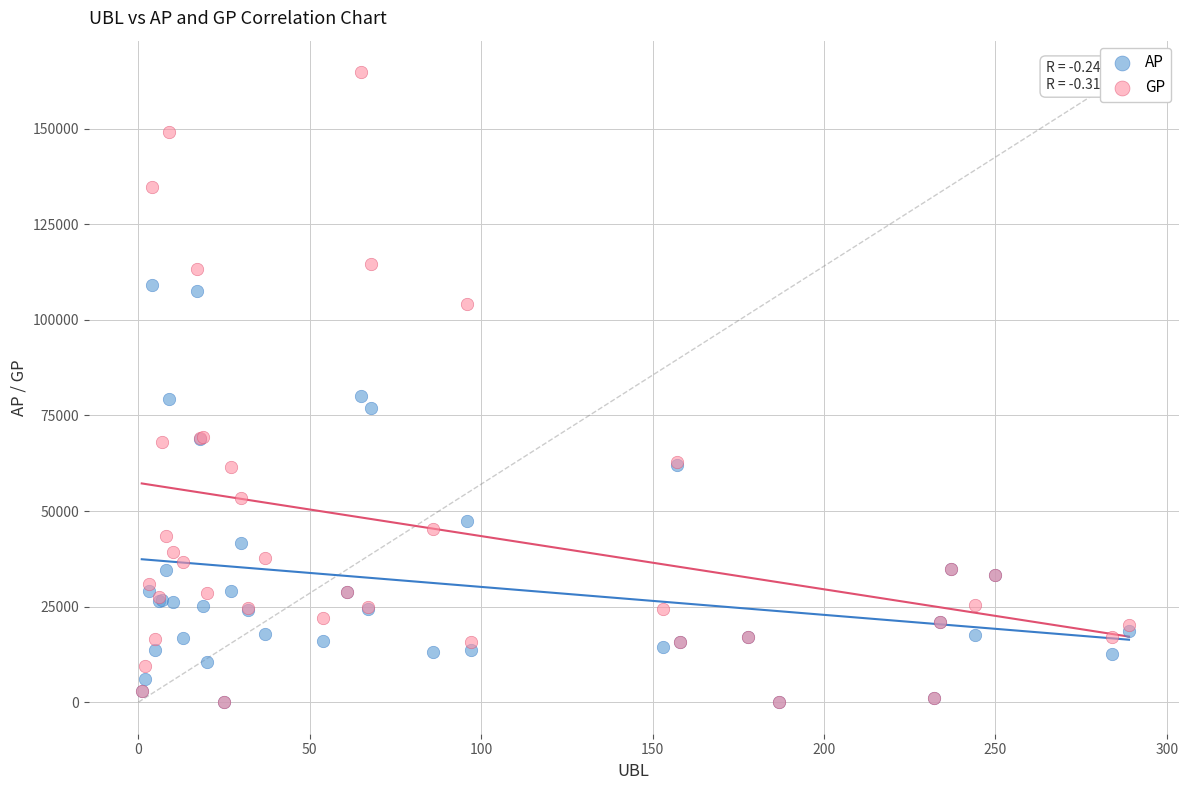

Which series has the widest spread of Y values?

GP